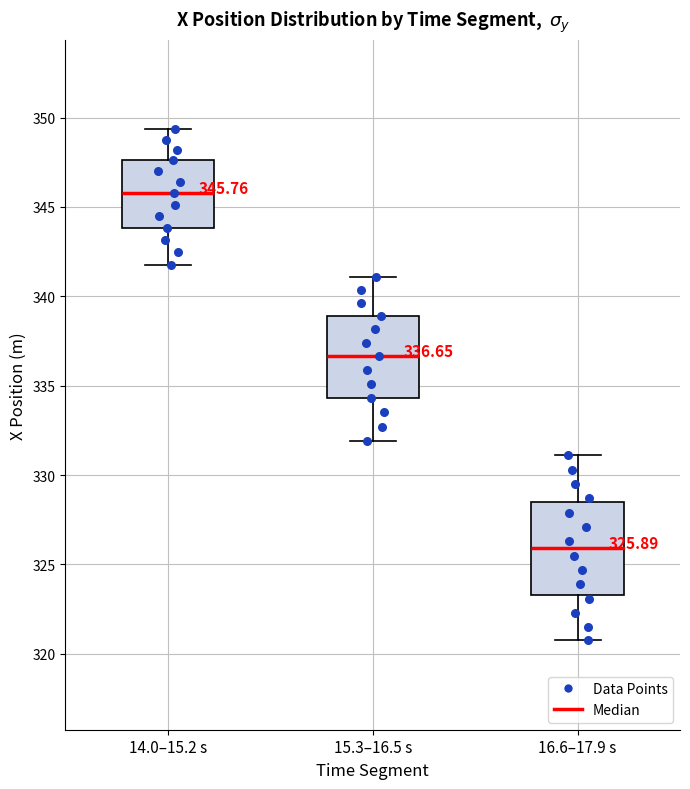

Which box is the tallest, from its lower edge to its upper edge?

16.6–17.9 s